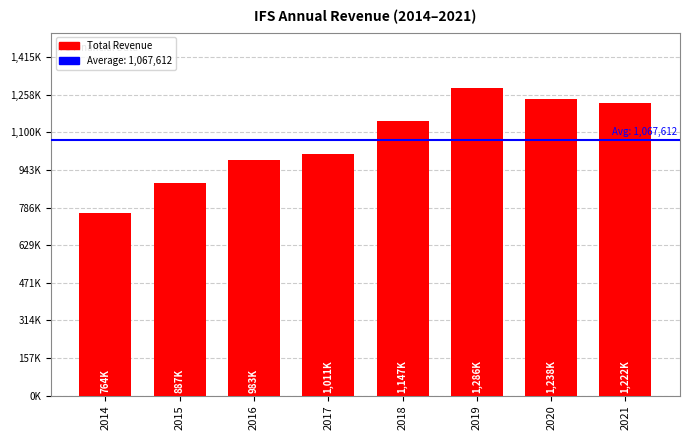

Which category has the highest value across all series?

2019